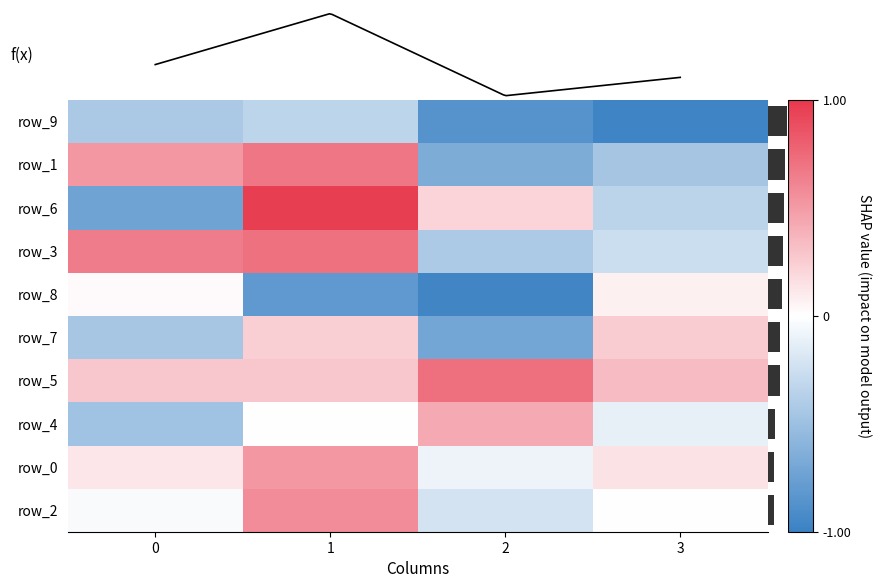

The value of row_3 at 1 is 1.0. True or false?

False